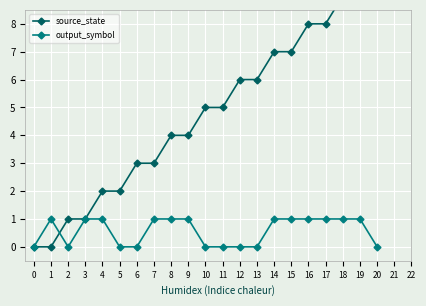

Which has a higher value, 10 or 2?

10